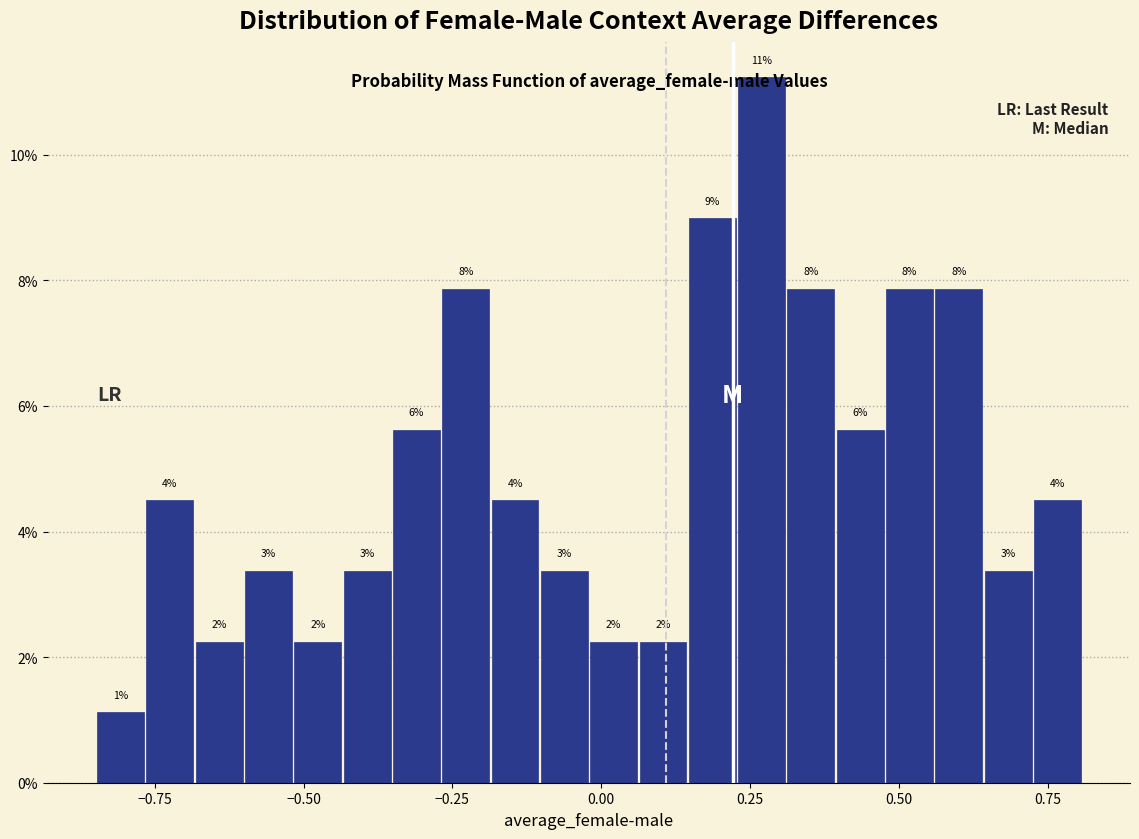

Read against the x-axis, roughly where is the centre of the tallest bar?

0.25